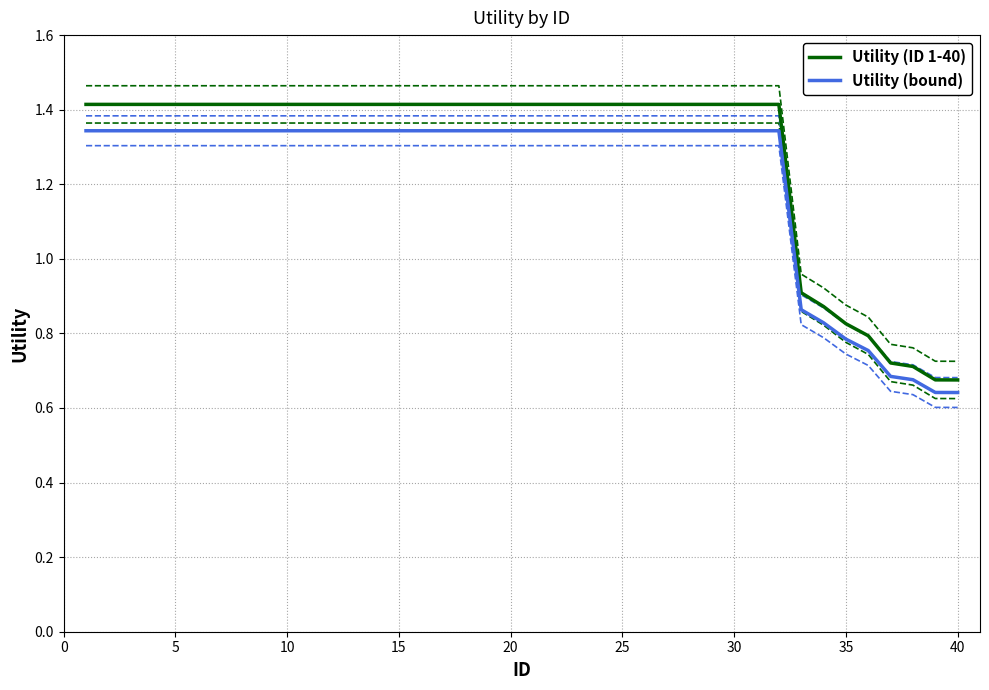

Reading right to left, extract all data points from this chart.

Utility (ID 1-40): 0.7	0.7	0.7	0.7	0.8	0.8	0.9	0.9	1.4	1.4	1.4	1.4	1.4	1.4	1.4	1.4	1.4	1.4	1.4	1.4	1.4	1.4	1.4	1.4	1.4	1.4	1.4	1.4	1.4	1.4	1.4	1.4	1.4	1.4	1.4	1.4	1.4	1.4	1.4	1.4
Utility (bound): 0.6	0.6	0.7	0.7	0.8	0.8	0.8	0.9	1.3	1.3	1.3	1.3	1.3	1.3	1.3	1.3	1.3	1.3	1.3	1.3	1.3	1.3	1.3	1.3	1.3	1.3	1.3	1.3	1.3	1.3	1.3	1.3	1.3	1.3	1.3	1.3	1.3	1.3	1.3	1.3